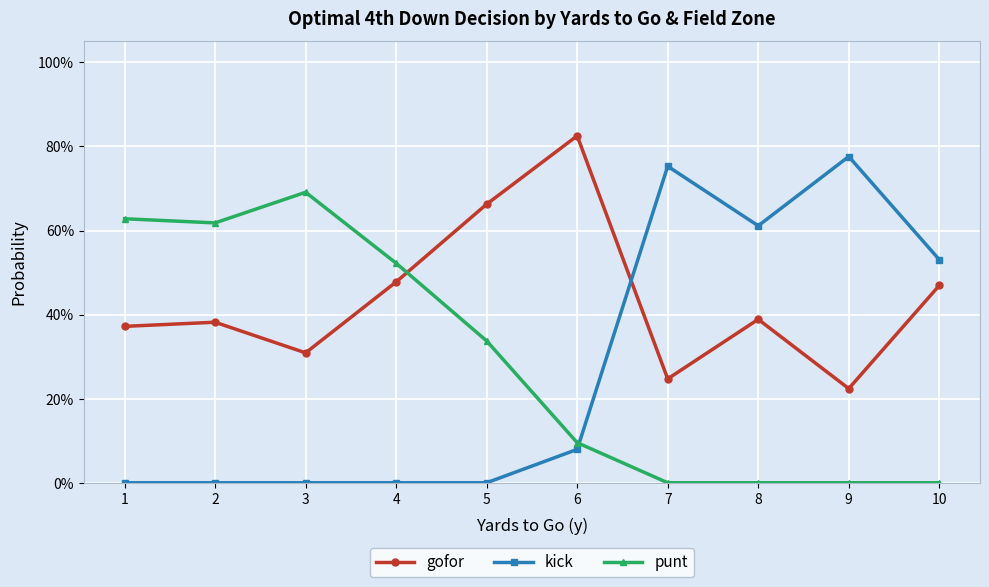

Is the value of kick at 1 greater than the value of punt at 4?

No